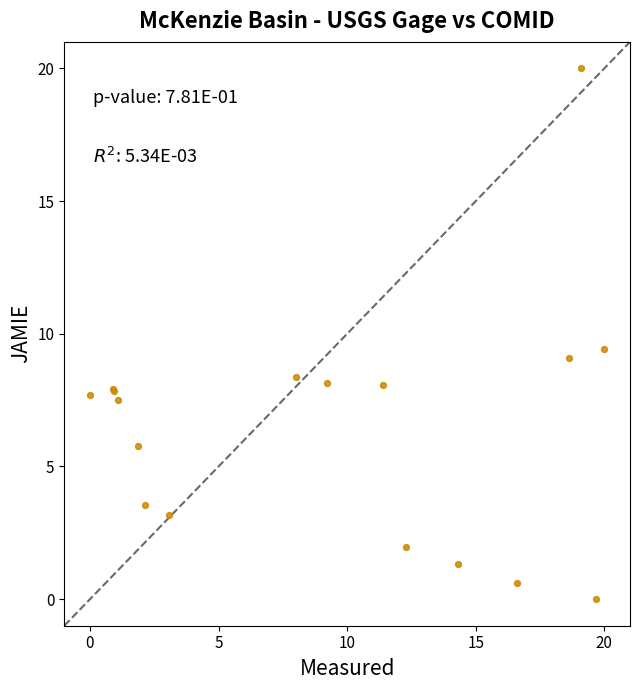

What Y value in the scatter plot is closest to 10?

9.4